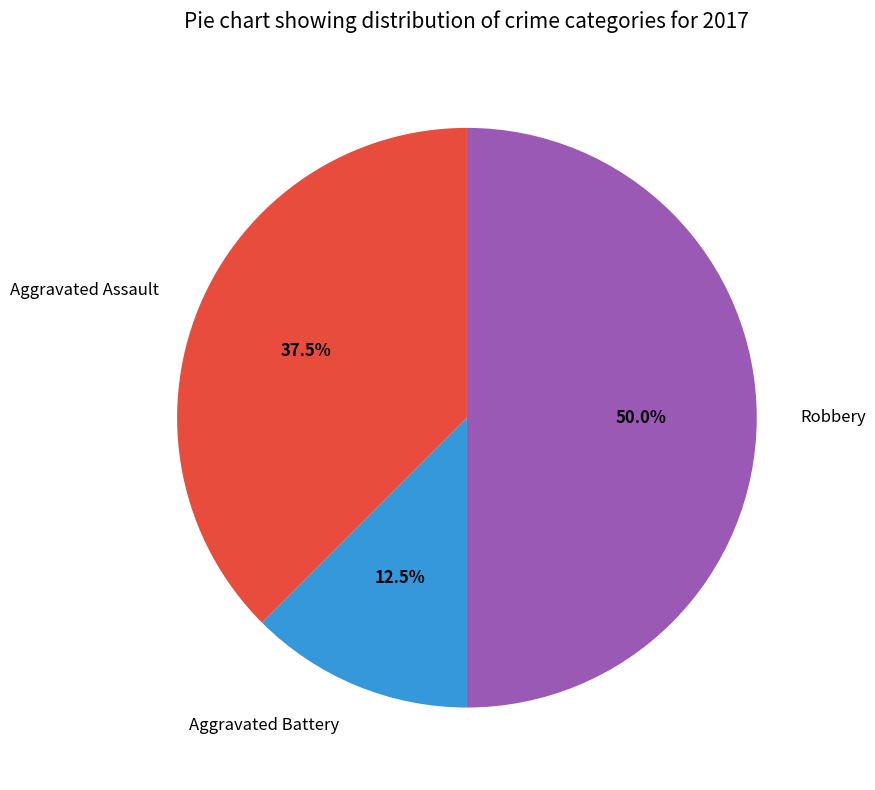

Which category has the smallest portion of the pie?

Aggravated Battery